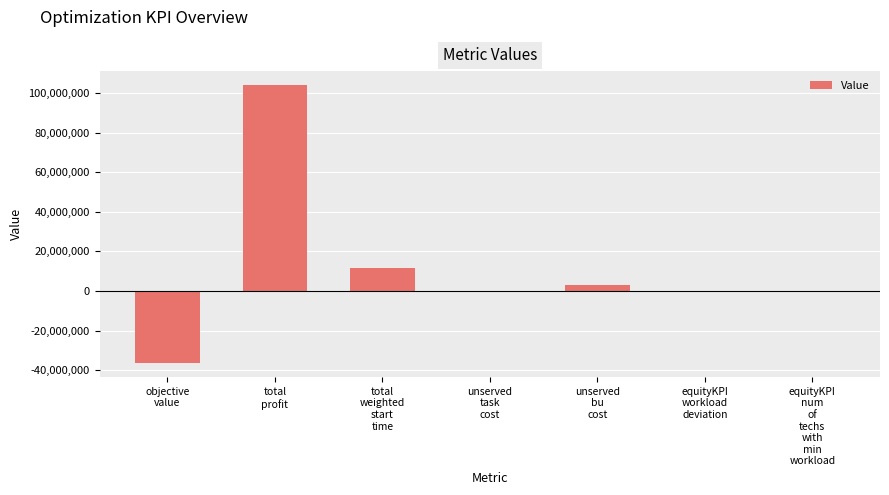

What is the greatest value displayed?

103999930.7